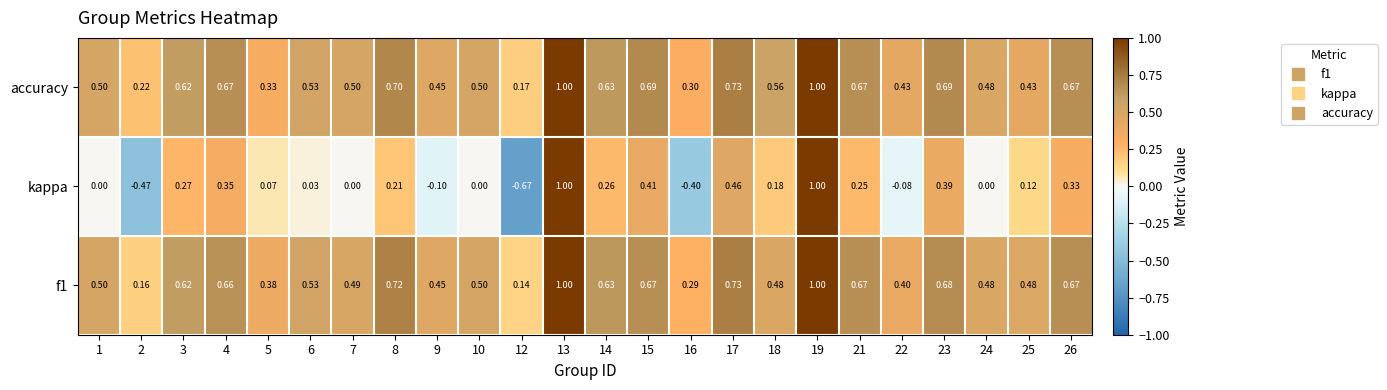

Is the value of kappa at 25 greater than the value of accuracy at 23?

No